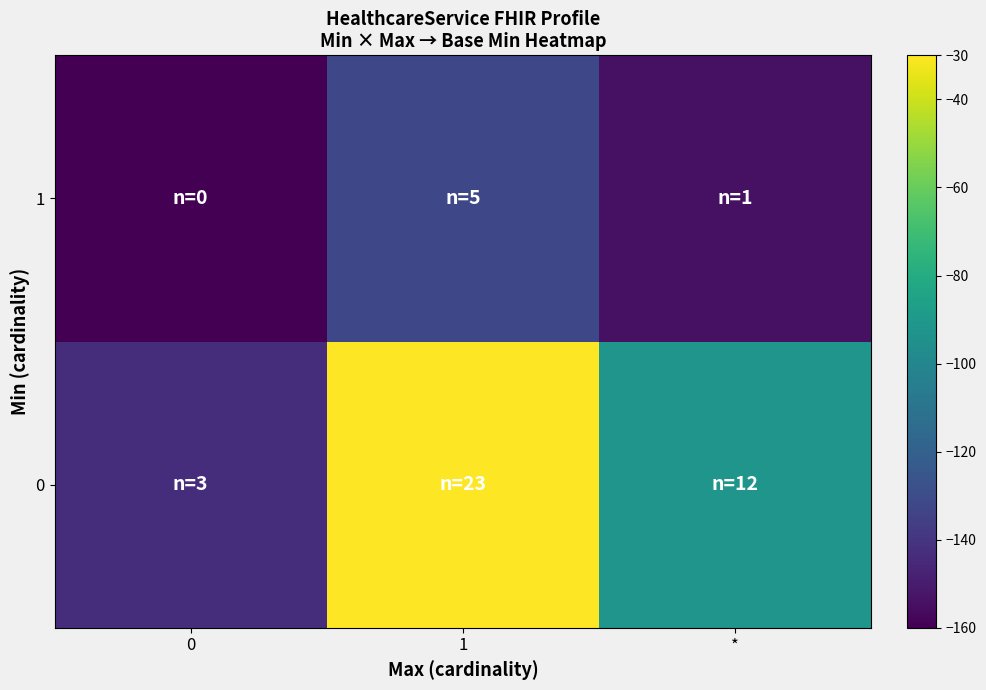

How many series are shown in this chart?

2